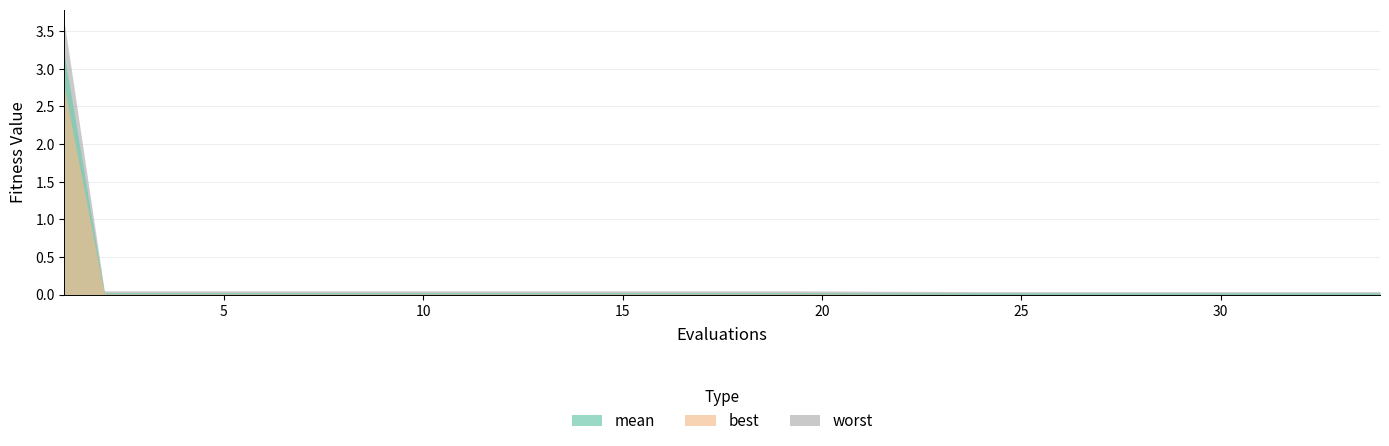

True or false: mean and best cross at least once.

False